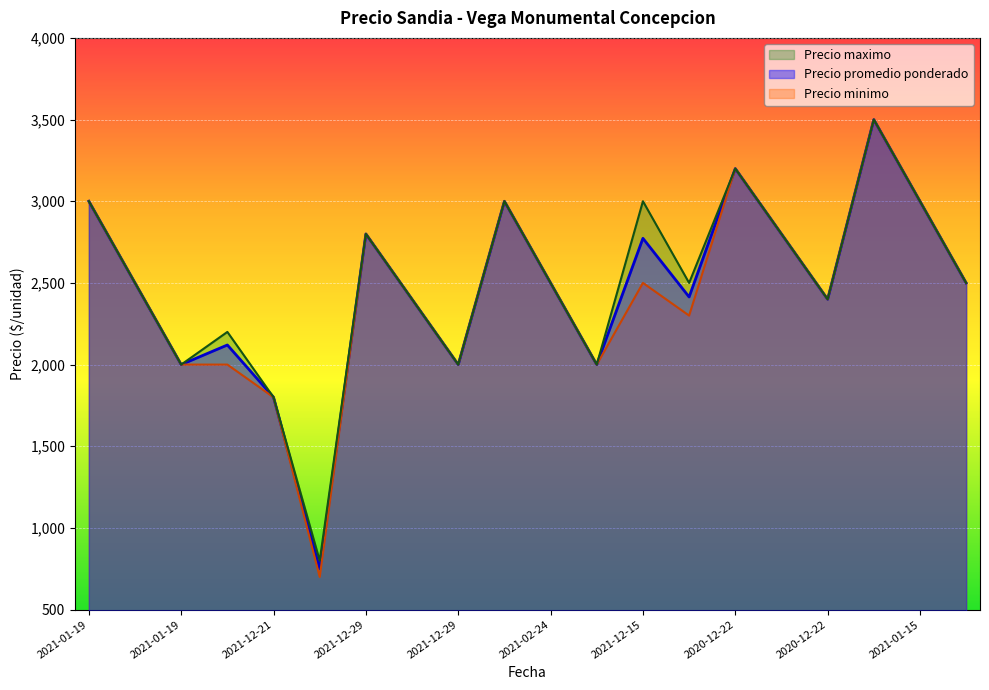

Read the Precio maximo value at 2020-12-22, to the nearest 100.

2800